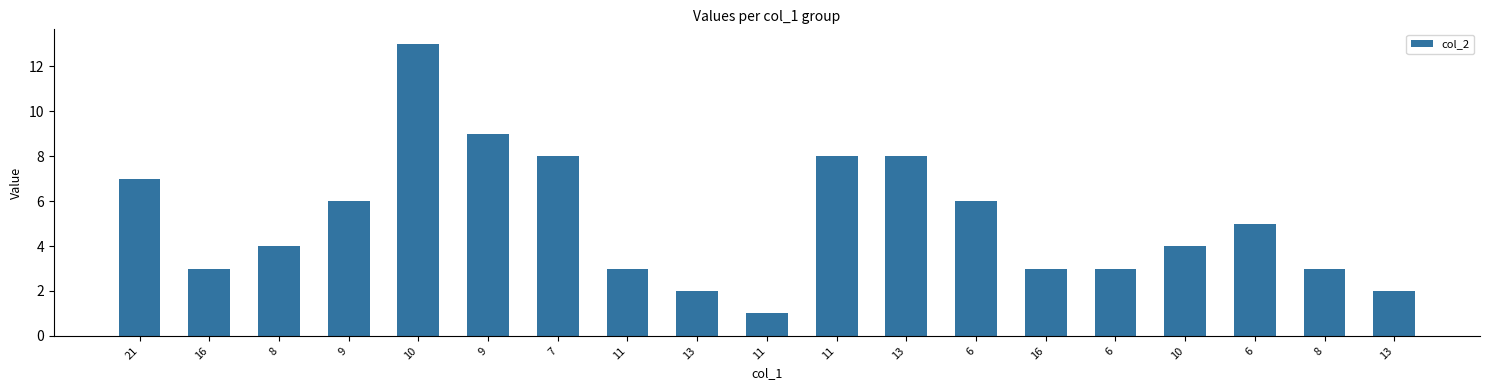

Count the number of data series in this chart.

1